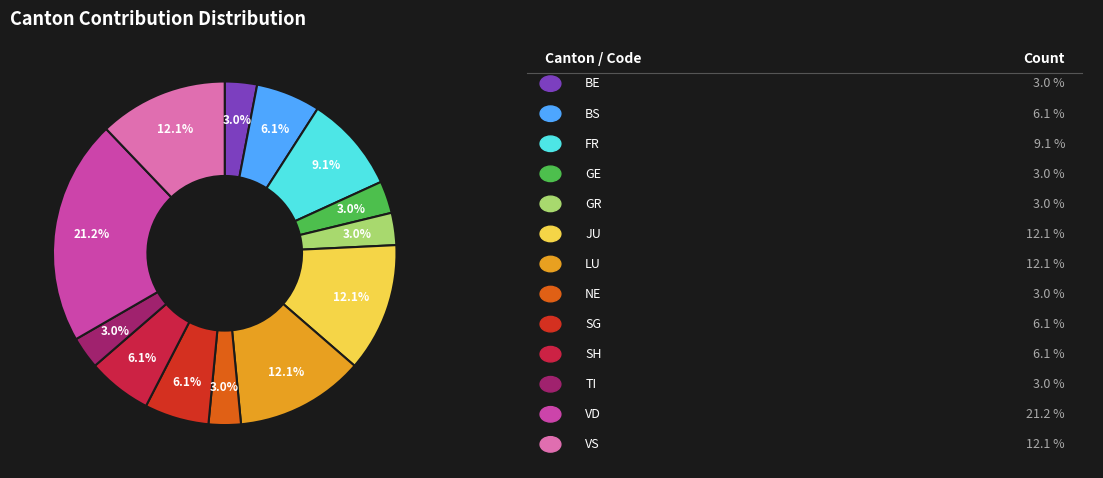

How many segments does this pie chart have?

13